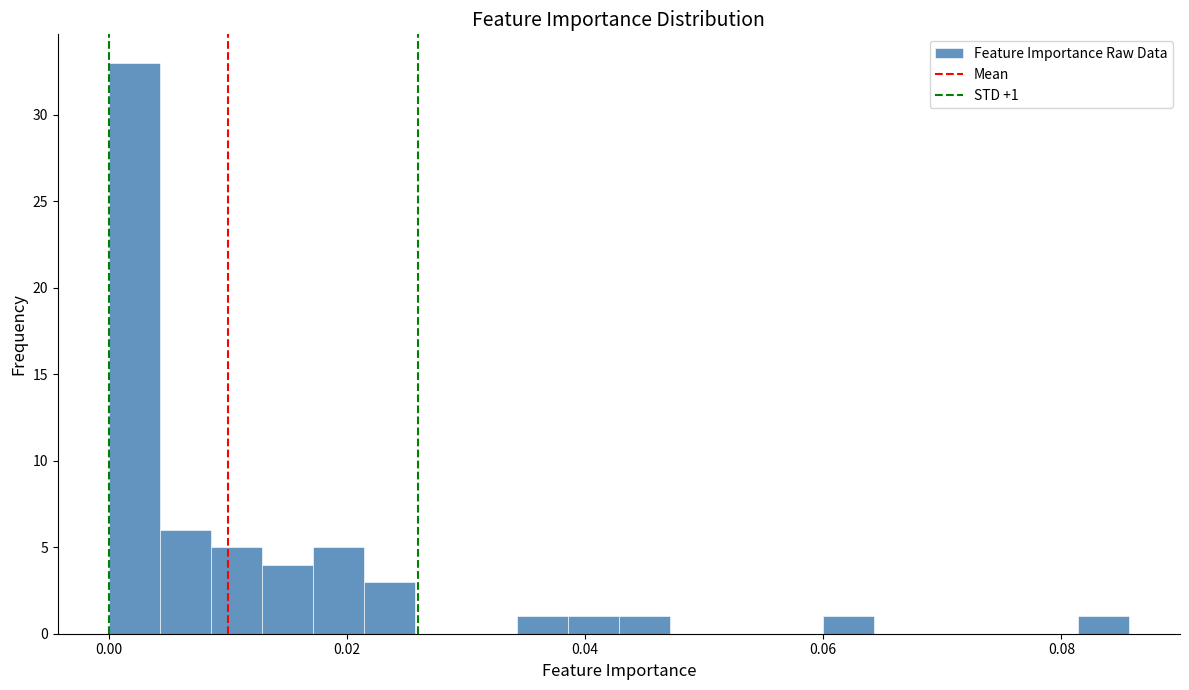

Around what value on the x-axis is the tallest bar? Give the approximate position of its centre, as read against the axis.

0.002